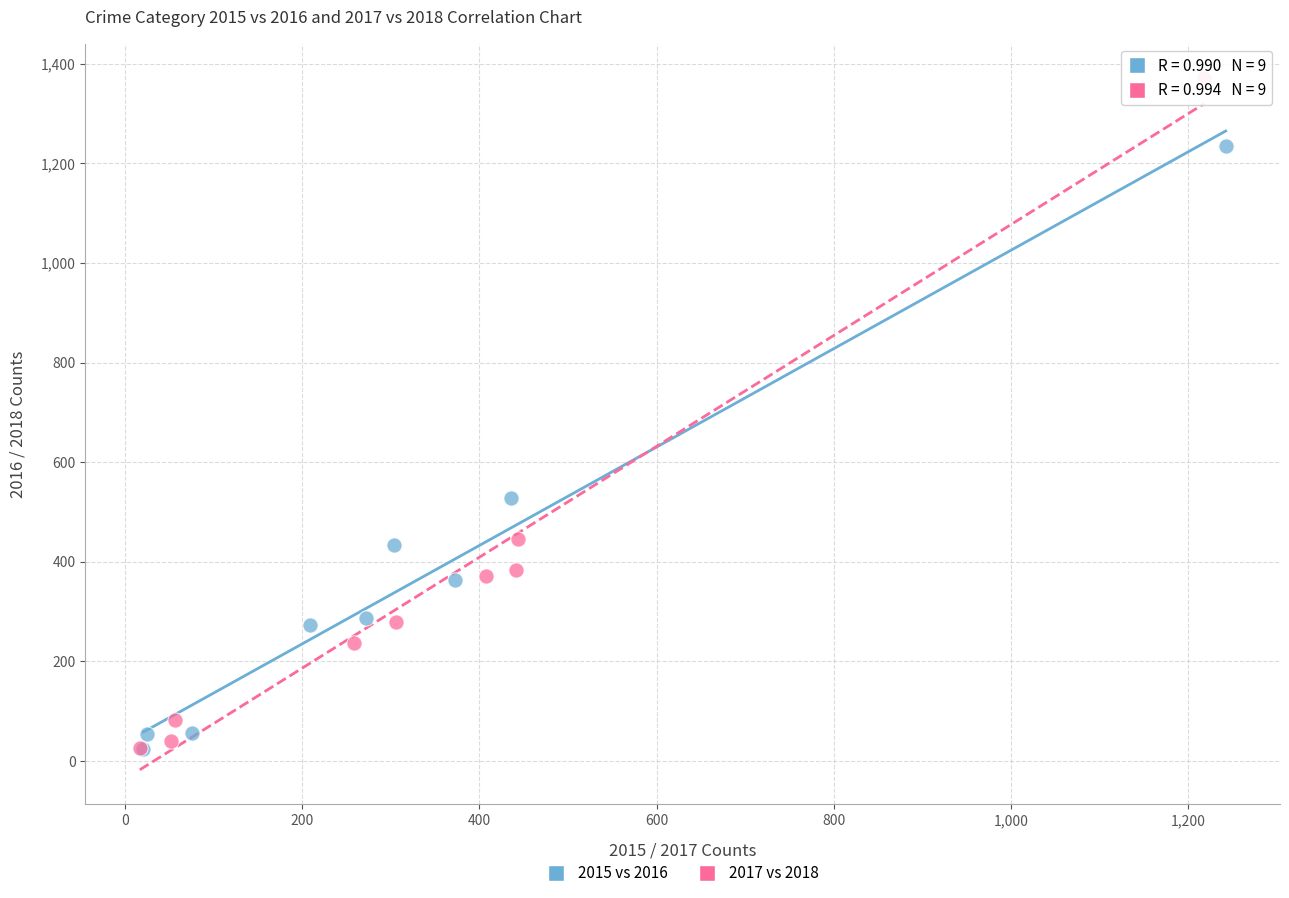

Which series reaches the maximum Y coordinate?

2017 vs 2018